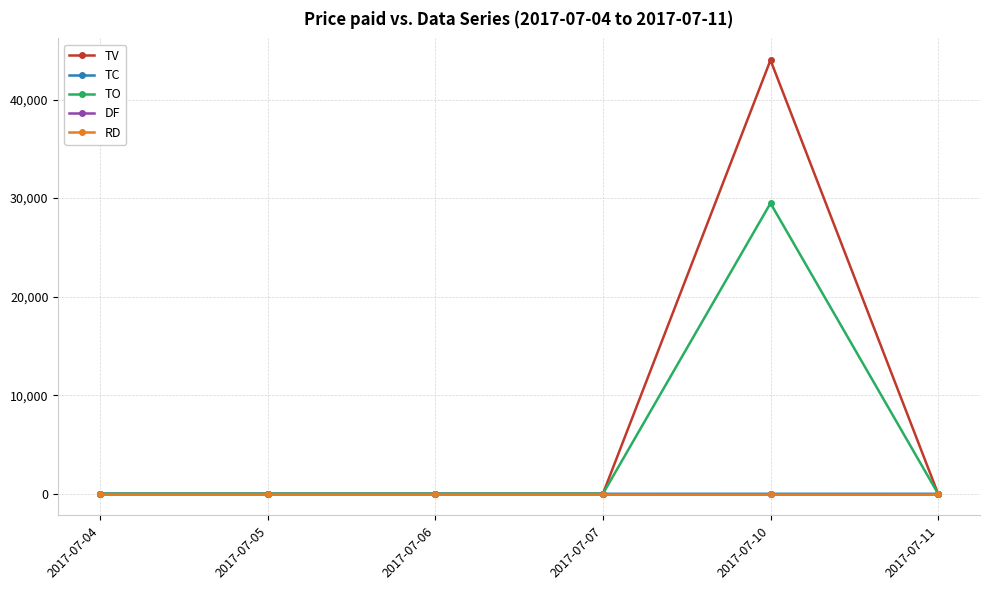

True or false: DF and TC intersect in this chart.

False